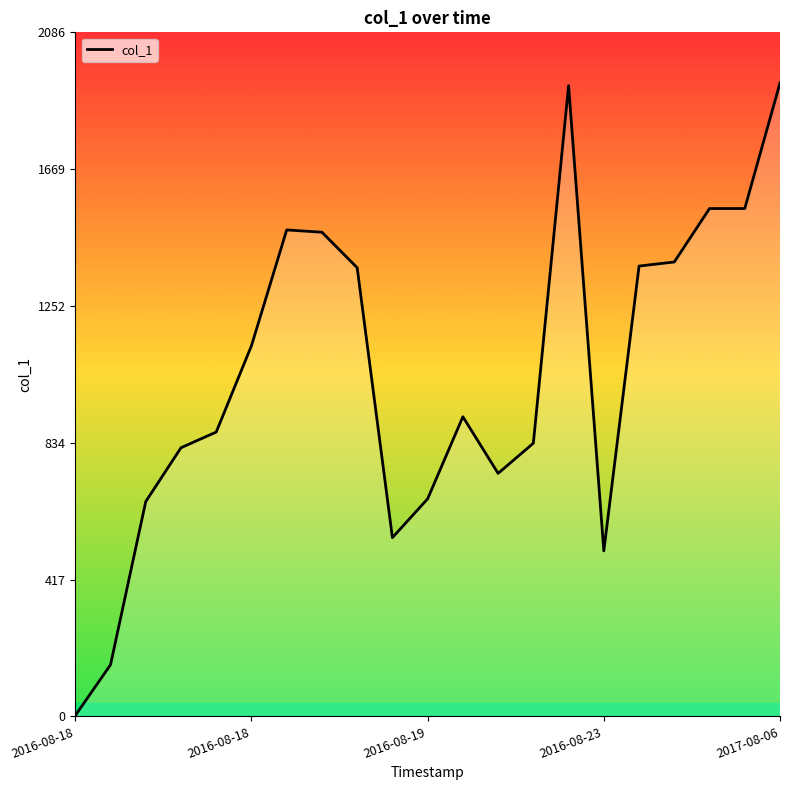

Reading left to right, list all the values displayed in this chart.

2.5	157.3	655.0	819.2	867.0	1130.4	1483.4	1476.4	1368.2	545.0	663.4	913.6	741.0	833.0	1923.2	504.6	1373.2	1385.6	1548.6	1548.6	1931.5